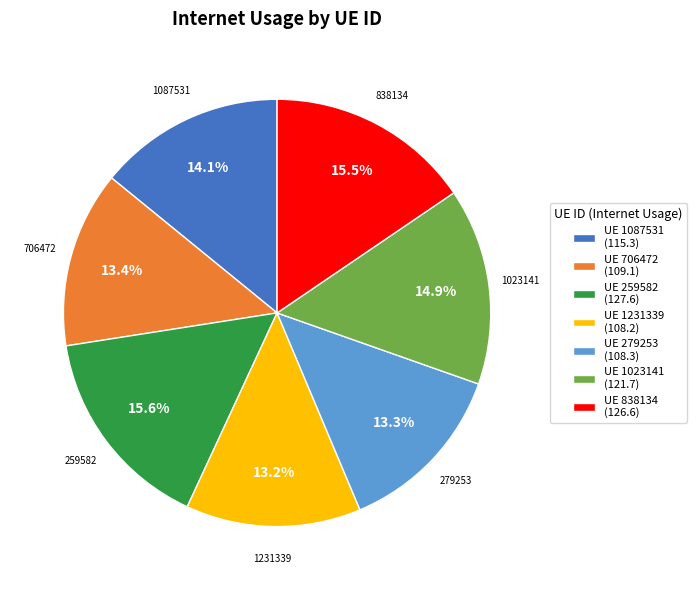

Approximately how many times larger is the value at UE 1087531 (115.3) compared to UE 1231339 (108.2)?

1.1